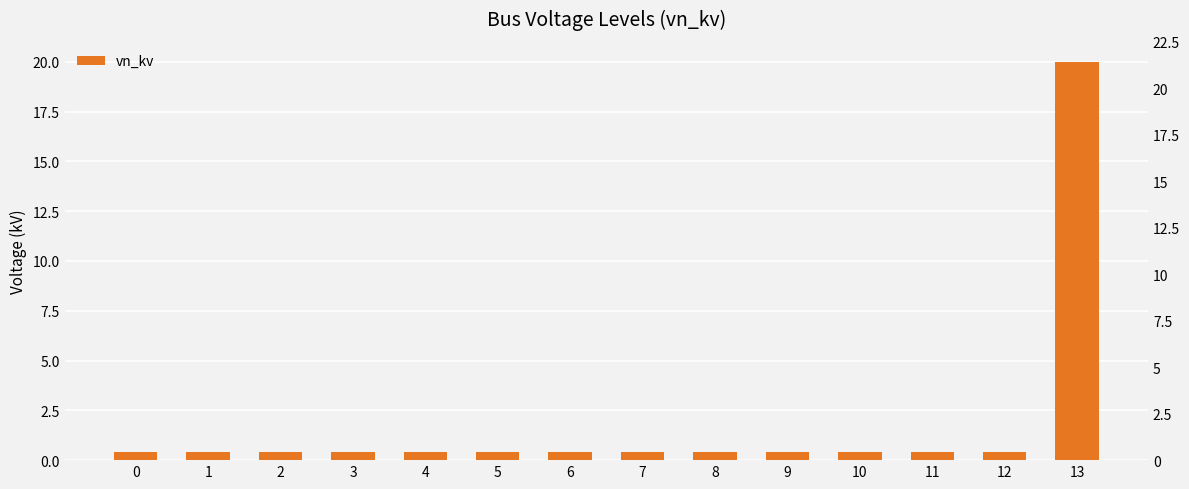

What is the sum of all values?

25.2